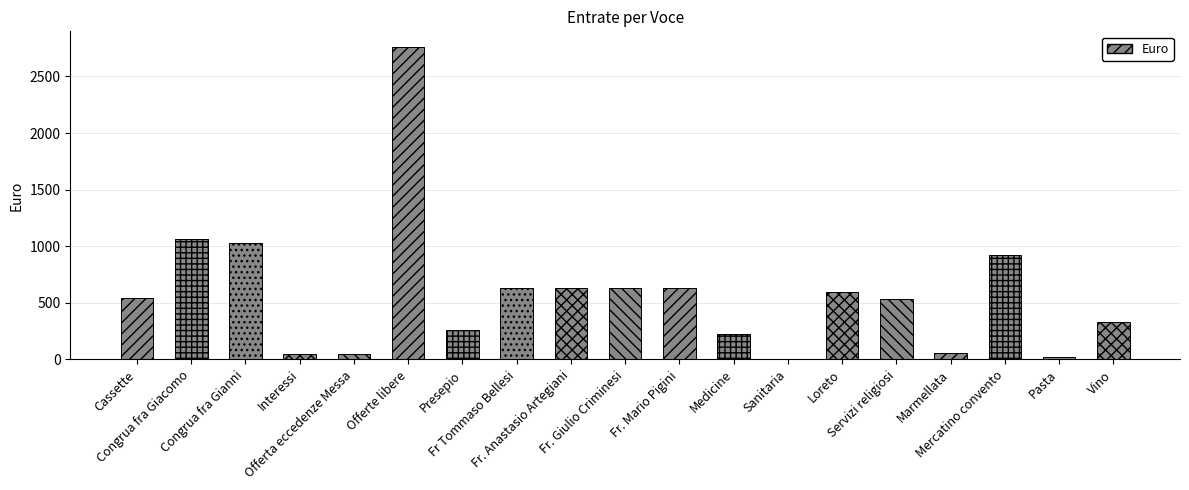

What is the greatest value displayed?

2760.0